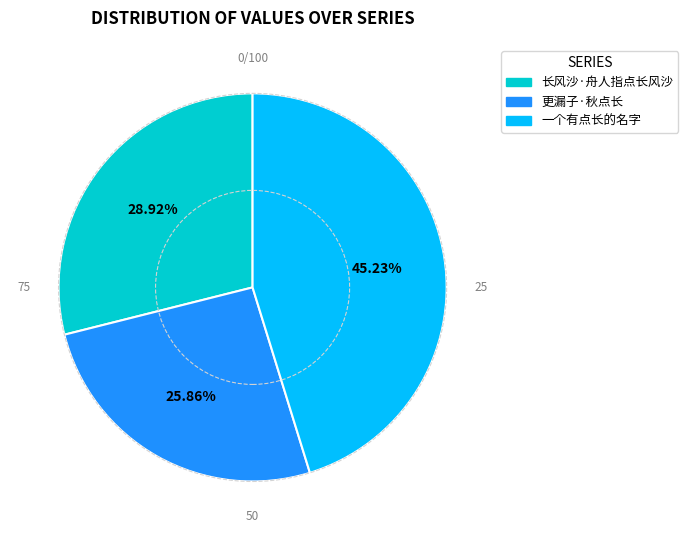

How many slices are in this pie chart?

3